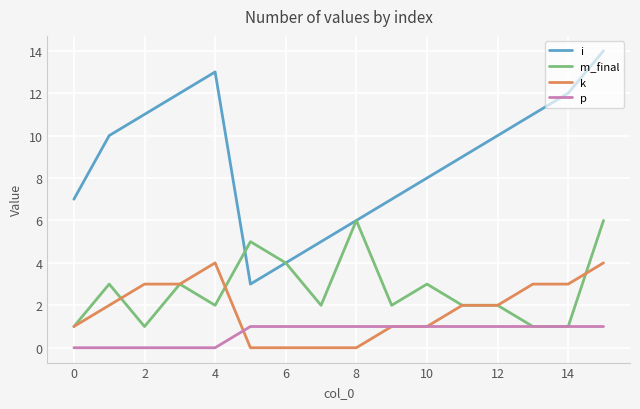

True or false: i and k intersect in this chart.

False